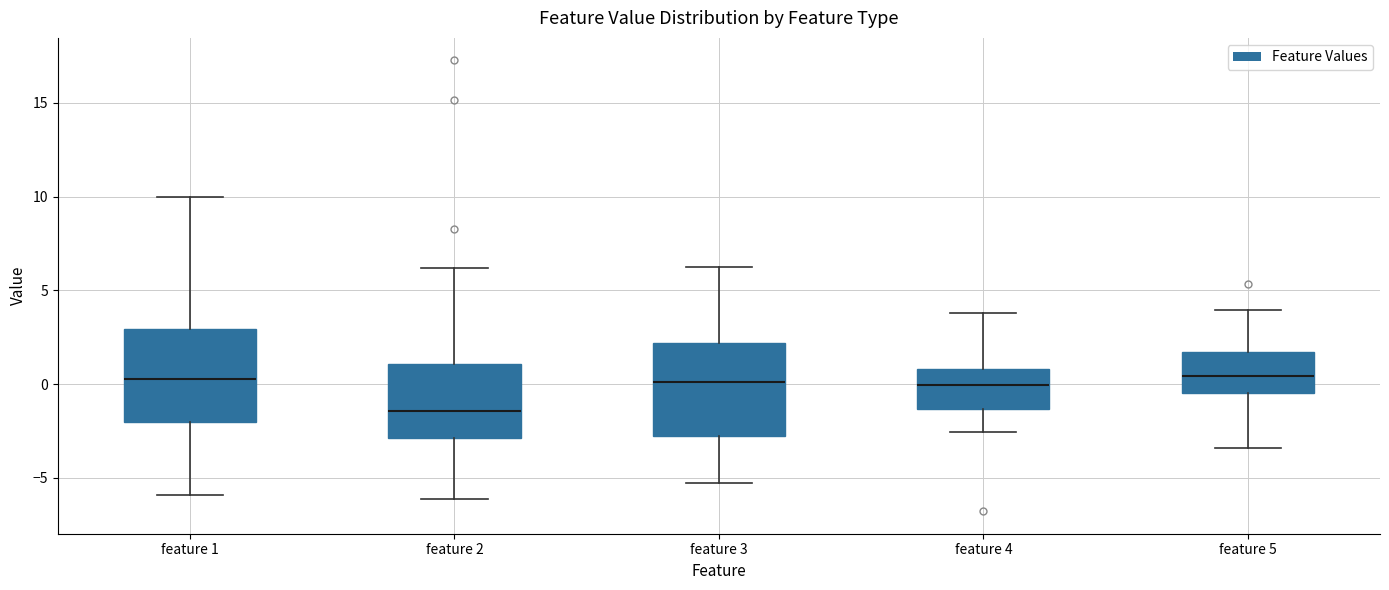

Reading left to right, read every box against the y-axis: the position of its median line, the range the box covers, and the ends of its whiskers. The values are not printed on the chart, so give them approximately, as read against the axis.

feature 1: median 0.5, box -2.0 to 3.0, whiskers -6.0 to 10.0
feature 2: median -1.5, box -3.0 to 1.0, whiskers -6.0 to 6.0
feature 3: median 0.0, box -3.0 to 2.0, whiskers -5.5 to 6.0
feature 4: median 0.0, box -1.5 to 1.0, whiskers -2.5 to 4.0
feature 5: median 0.5, box -0.5 to 1.5, whiskers -3.5 to 4.0